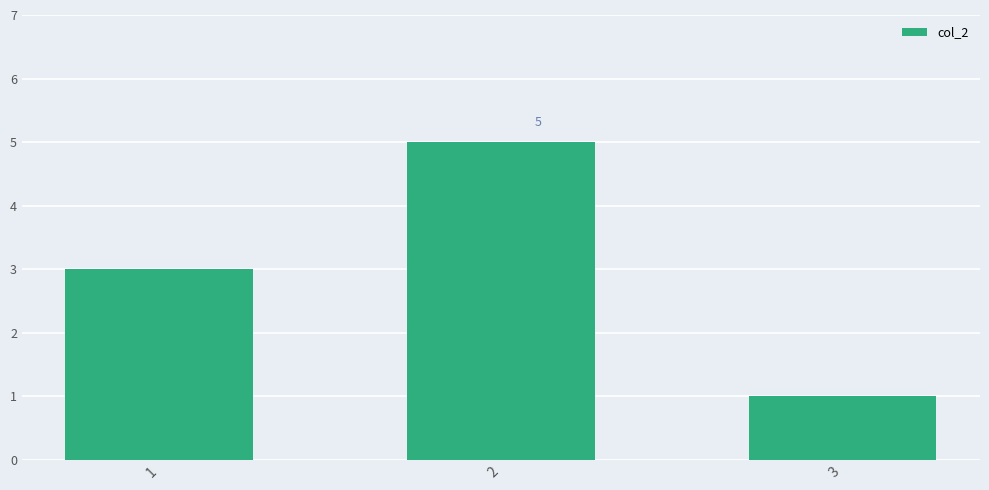

What is the value of the 2nd bar from the left?

5